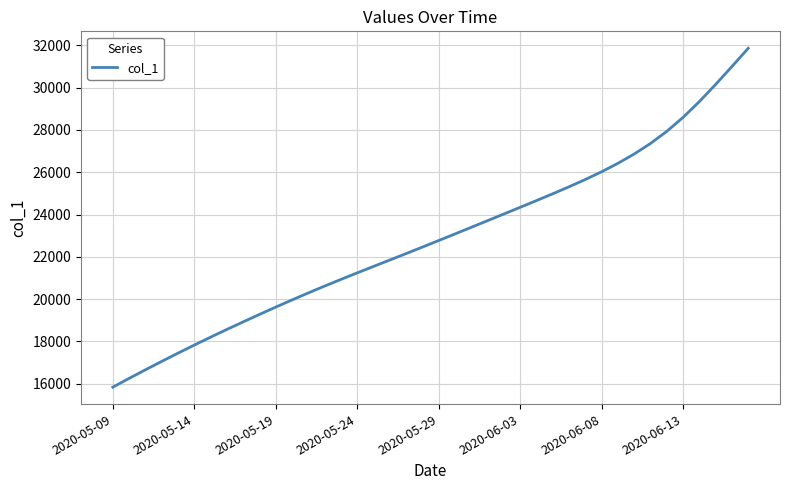

What is the greatest value displayed?

31854.5